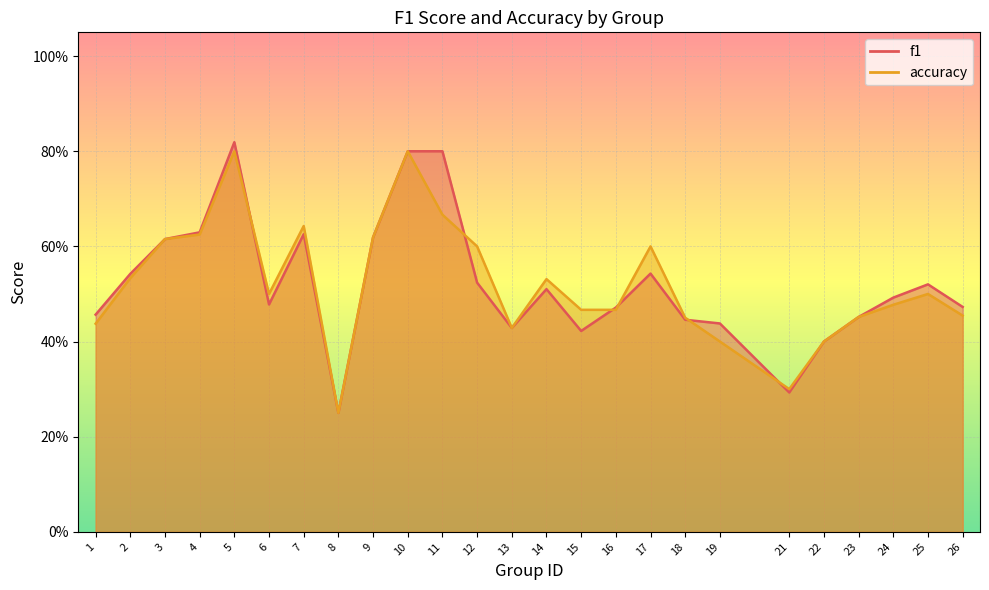

True or false: accuracy and f1 intersect in this chart.

True